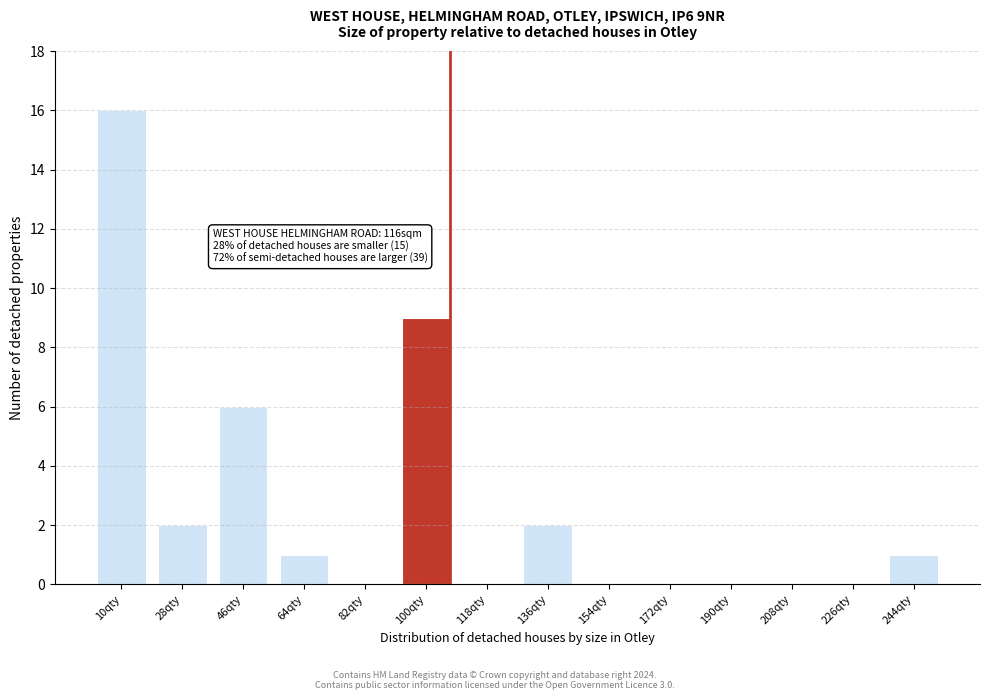

Reading left to right, what are all the values shown in this chart?

10qty=16	28qty=2	46qty=6	64qty=1	82qty=0	100qty=9	118qty=0	136qty=2	154qty=0	172qty=0	190qty=0	208qty=0	226qty=0	244qty=1